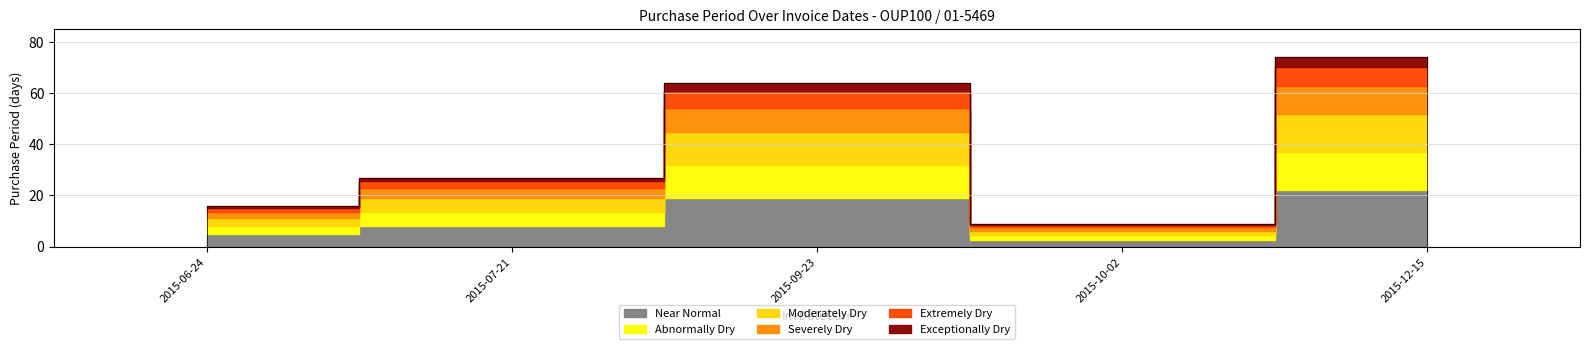

How many points are higher than both their immediate neighbors (excluding endpoints)?

1